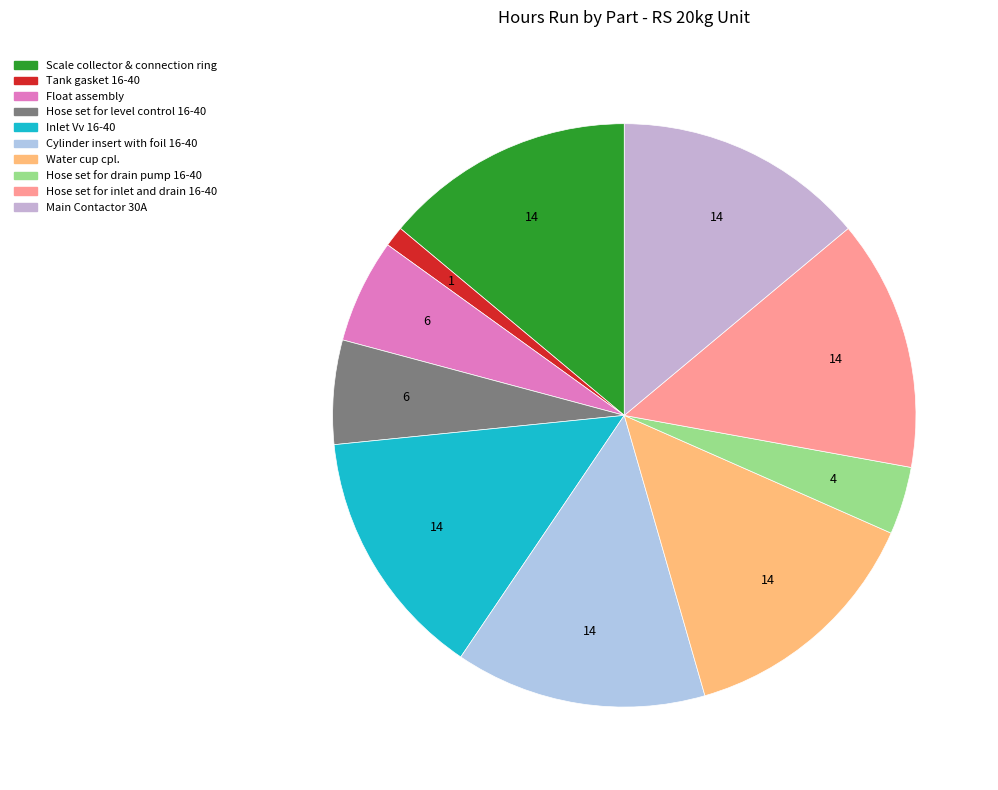

How many slices are in this pie chart?

10